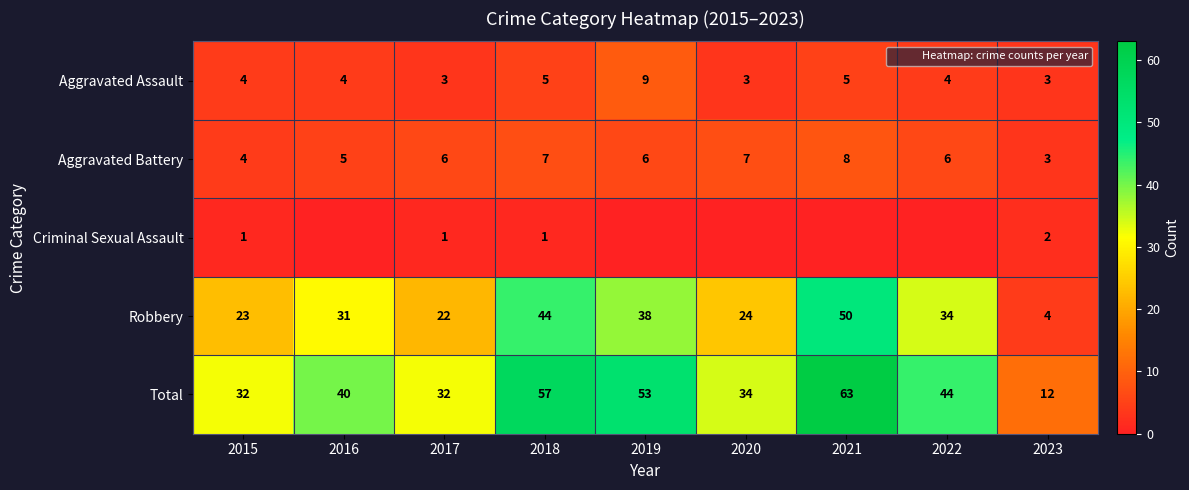

Is the value of Criminal Sexual Assault at 2016 greater than the value of Robbery at 2022?

No